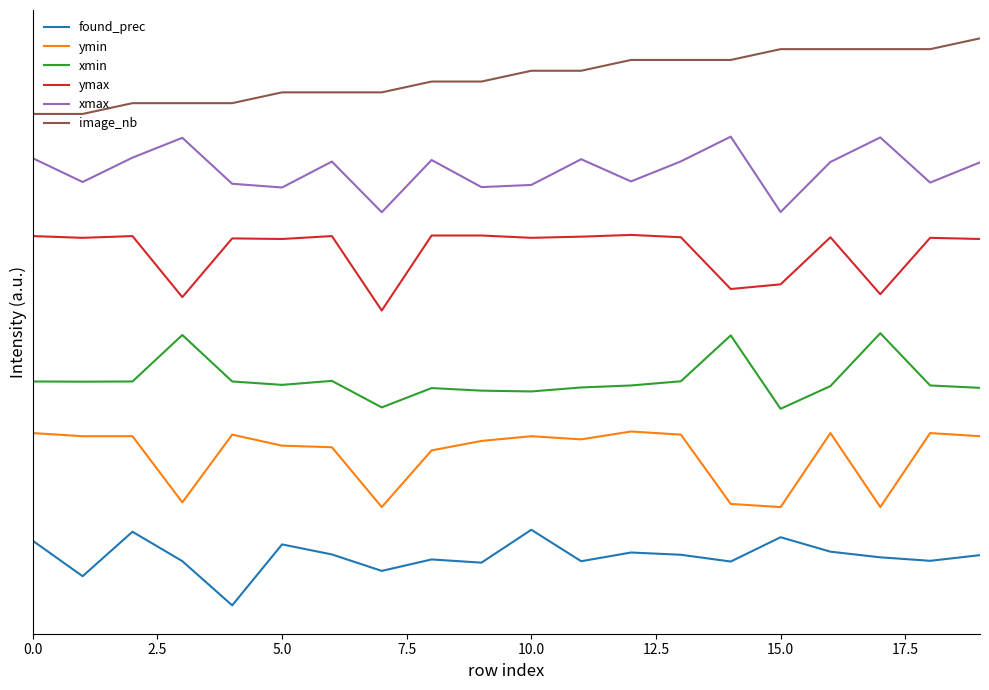

List the series in order of their overall mean, lowest first.

found_prec, ymin, xmin, ymax, xmax, image_nb